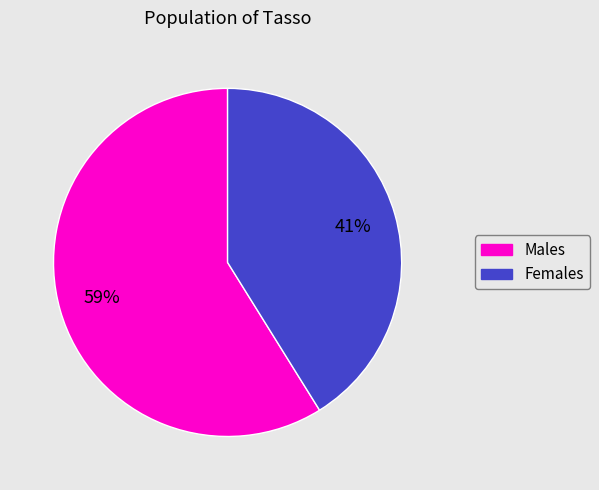

Is there a majority slice in this chart?

Yes